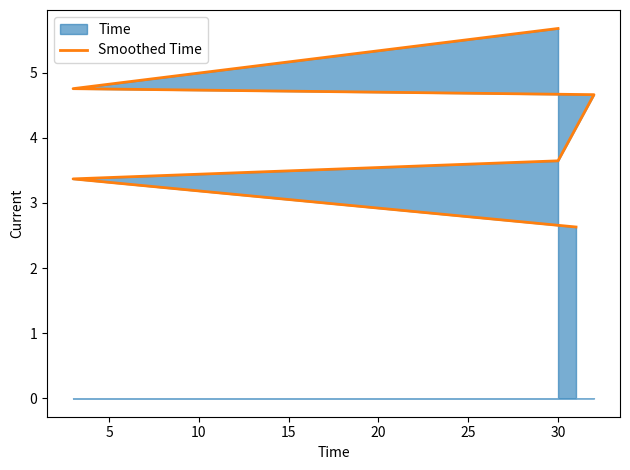

Reading right to left, extract all data points from this chart.

5.7	4.8	4.7	3.6	3.4	2.6